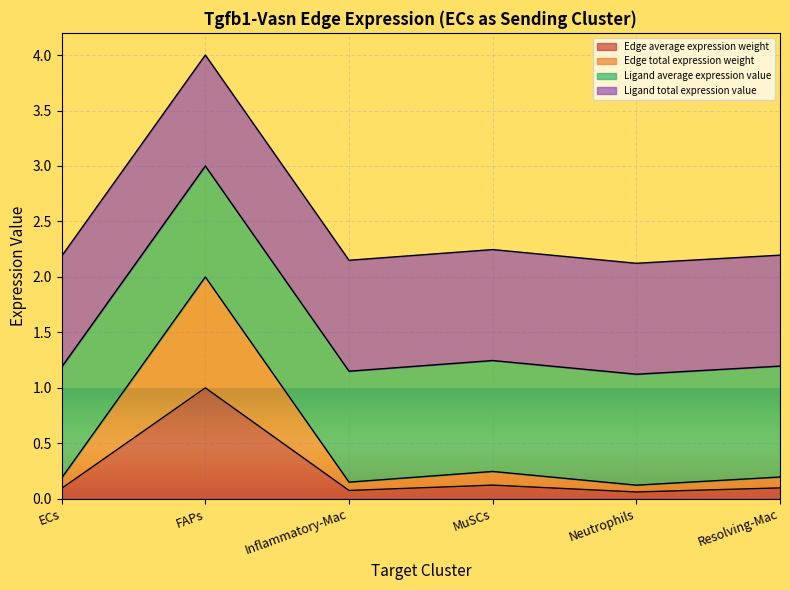

At which label is Edge average expression weight closest to 0?

Neutrophils